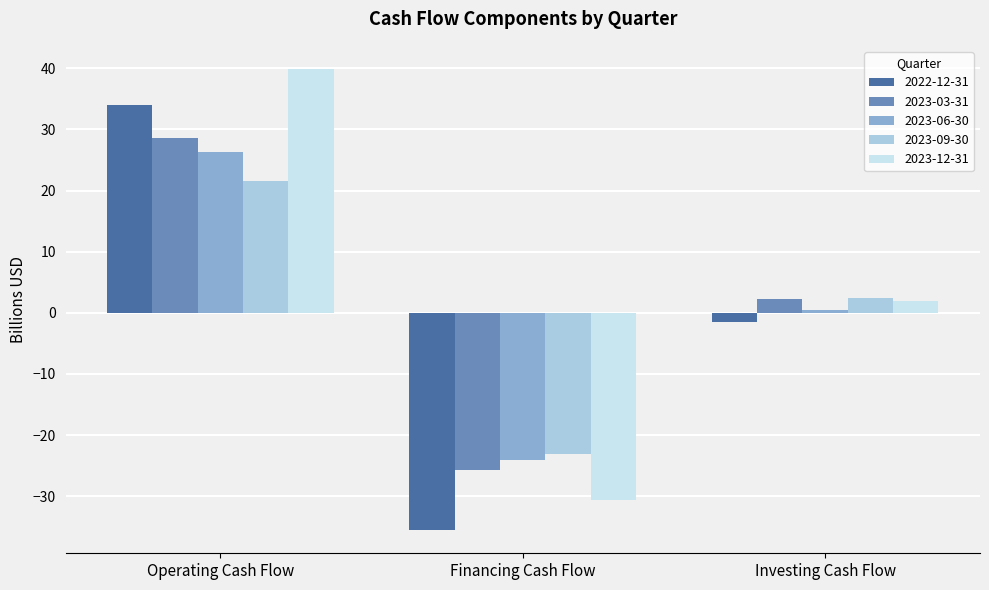

What is the label of the 1st bar from the right?

Investing Cash Flow